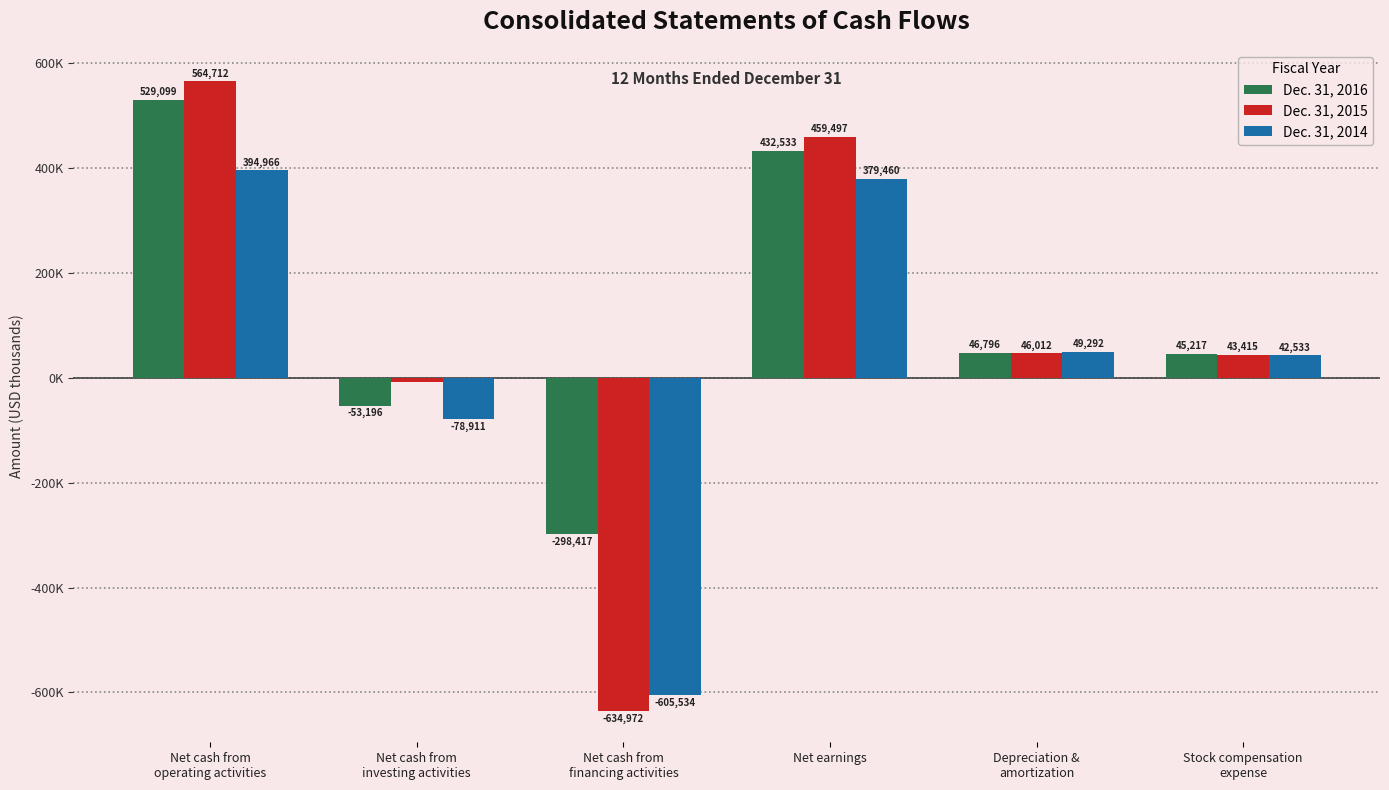

Rank the series by their maximum value, from lowest to highest.

Dec. 31, 2014, Dec. 31, 2016, Dec. 31, 2015